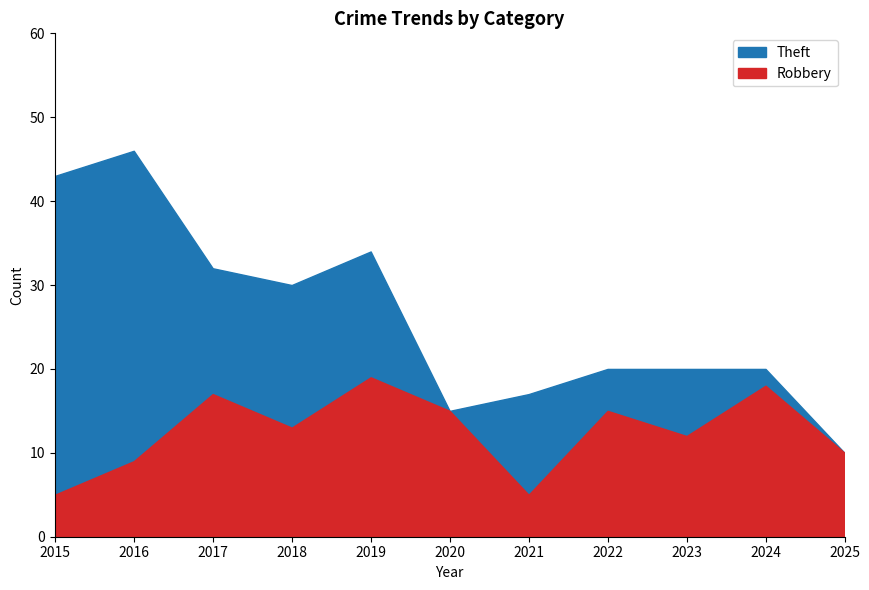

Reading left to right, list all the values displayed in this chart.

Robbery: 5	9	17	13	19	15	5	15	12	18	10
Theft: 43	46	32	30	34	15	17	20	20	20	10